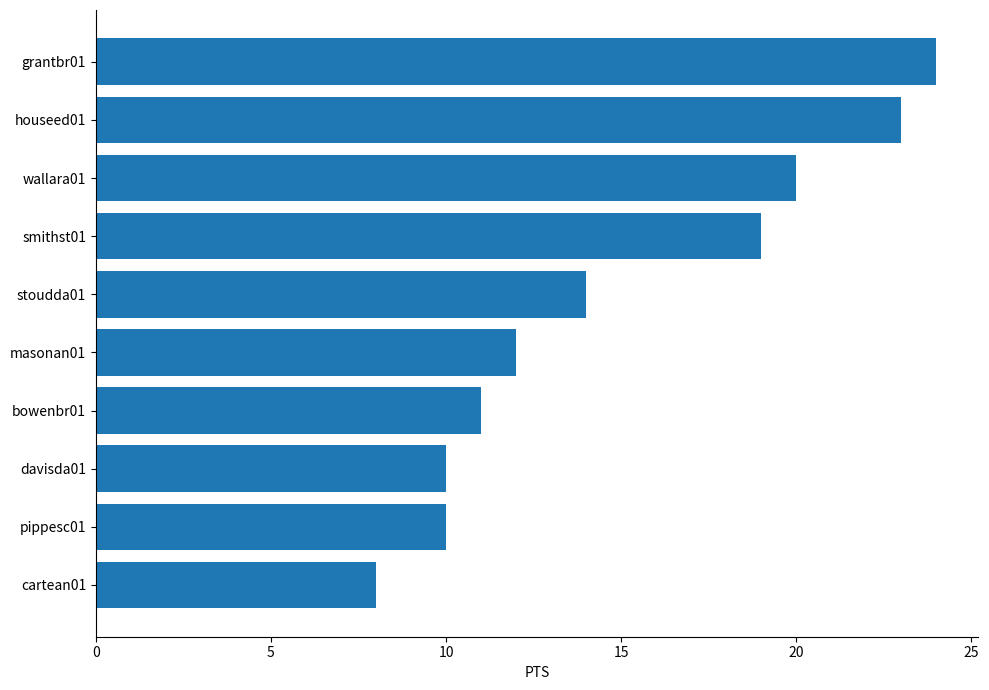

Reading bottom to top, extract all data points from this chart.

8	10	10	11	12	14	19	20	23	24